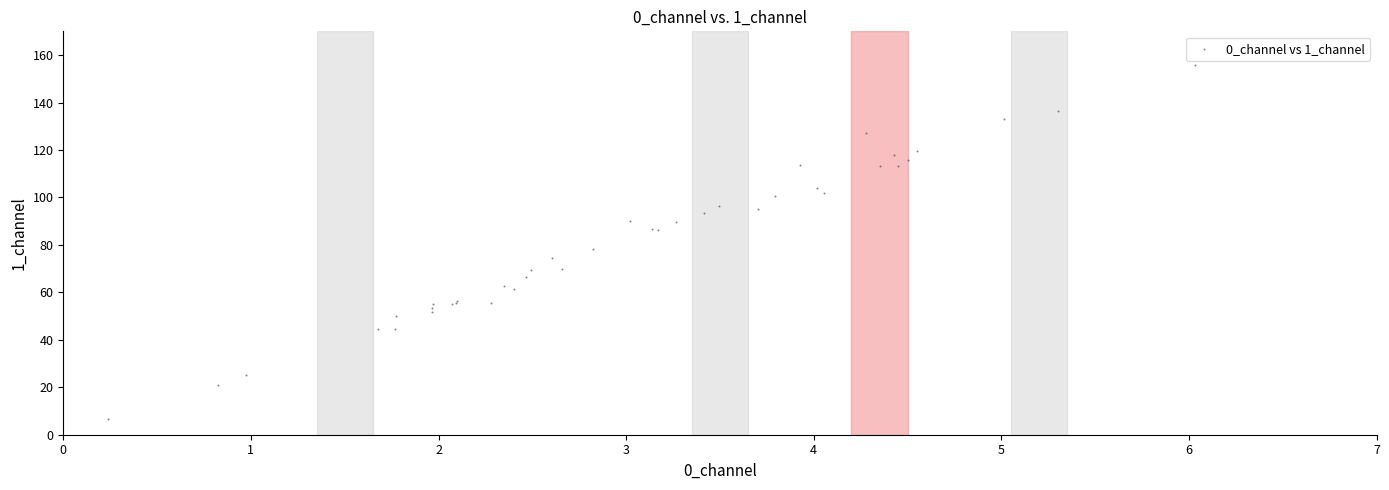

What Y value in the scatter plot is closest to 81?

78.2